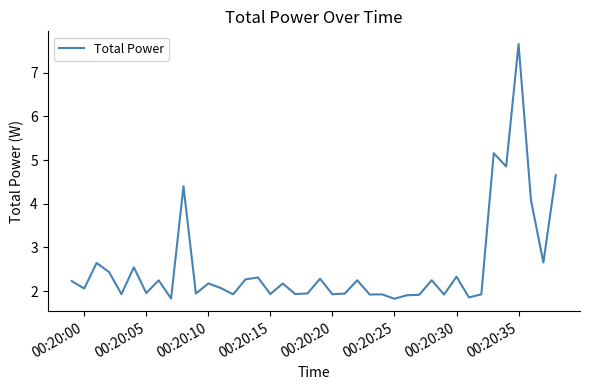

Does the chart display data point markers on the line(s)?

No